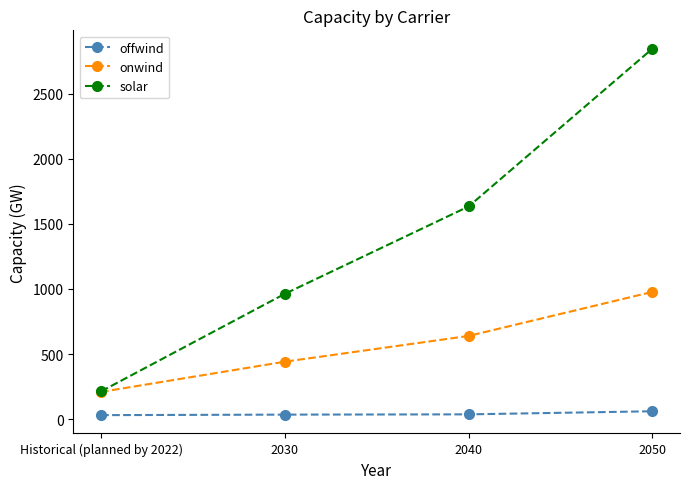

How many data points in onwind are less than 639?

2